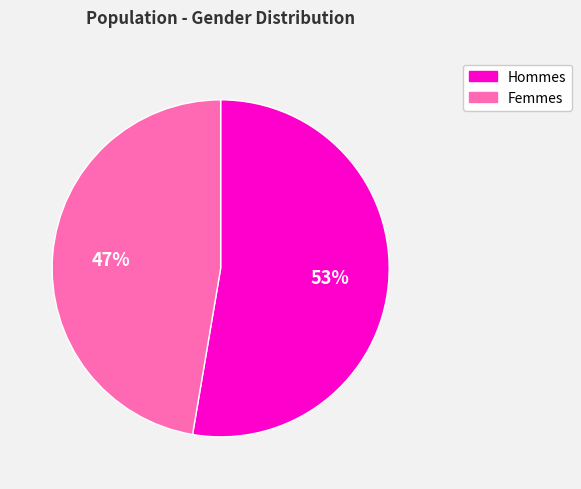

To the nearest percent, what is the average slice percentage?

50%